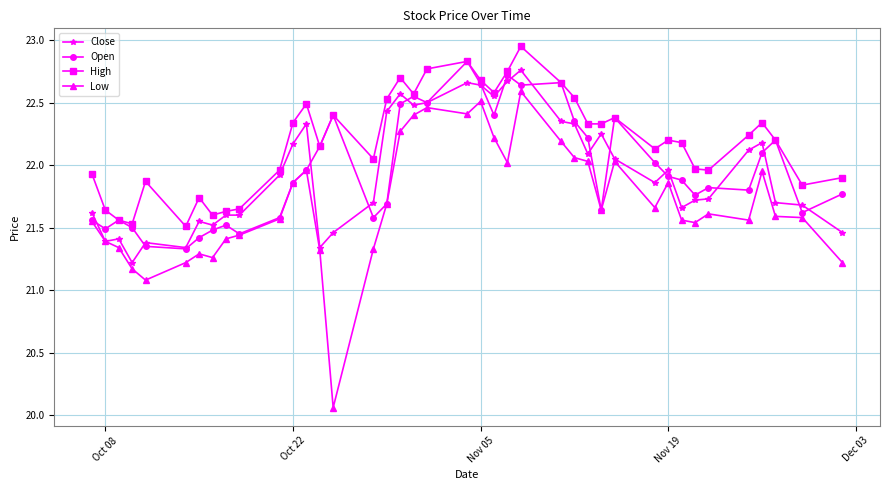

List the series in order of their peak value, lowest first.

Low, Close, Open, High